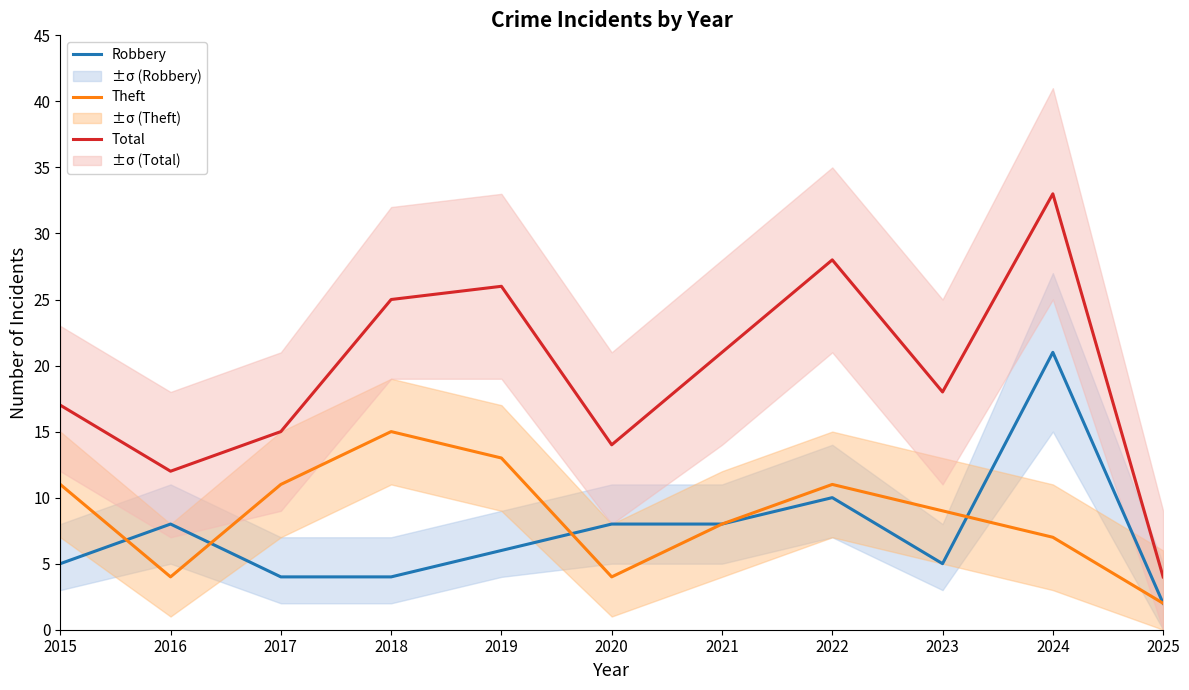

Reading right to left, transcribe all the data shown in this chart.

Robbery: 2	21	5	10	8	8	6	4	4	8	5
Theft: 2	7	9	11	8	4	13	15	11	4	11
Total: 4	33	18	28	21	14	26	25	15	12	17